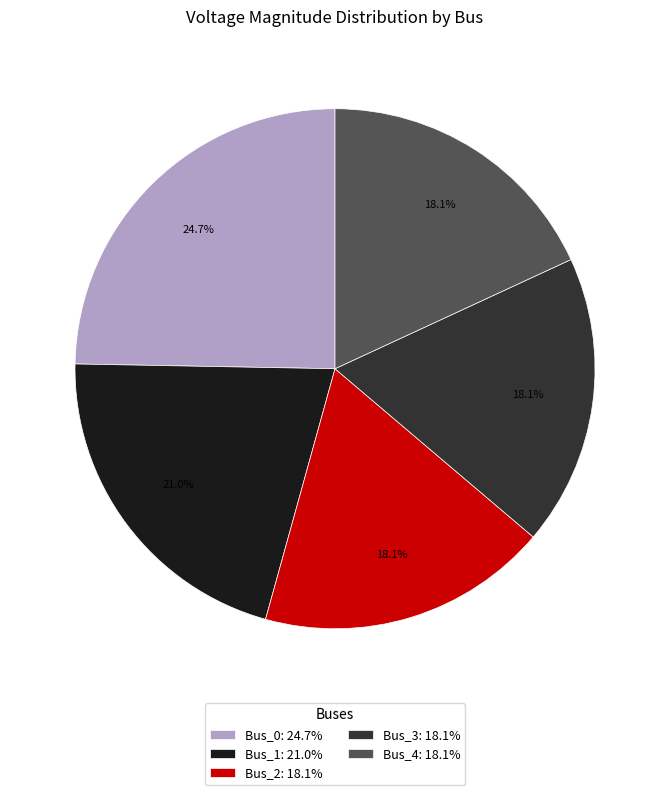

True or false: Bus_4 accounts for 25% of the total.

False